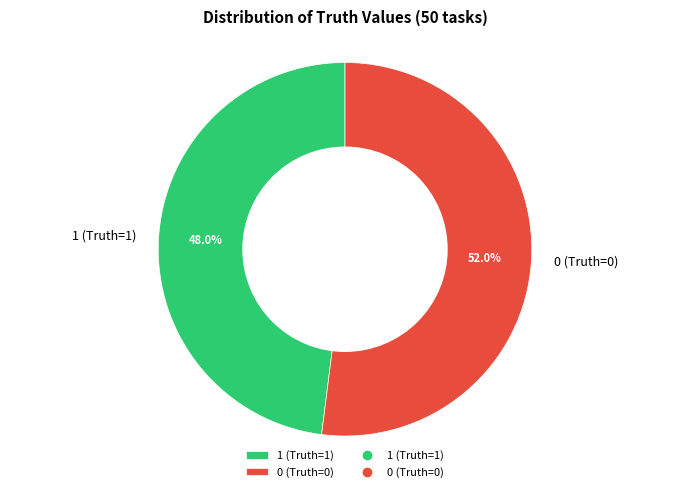

Between 0 (Truth=0) and 1 (Truth=1), which is larger?

0 (Truth=0)